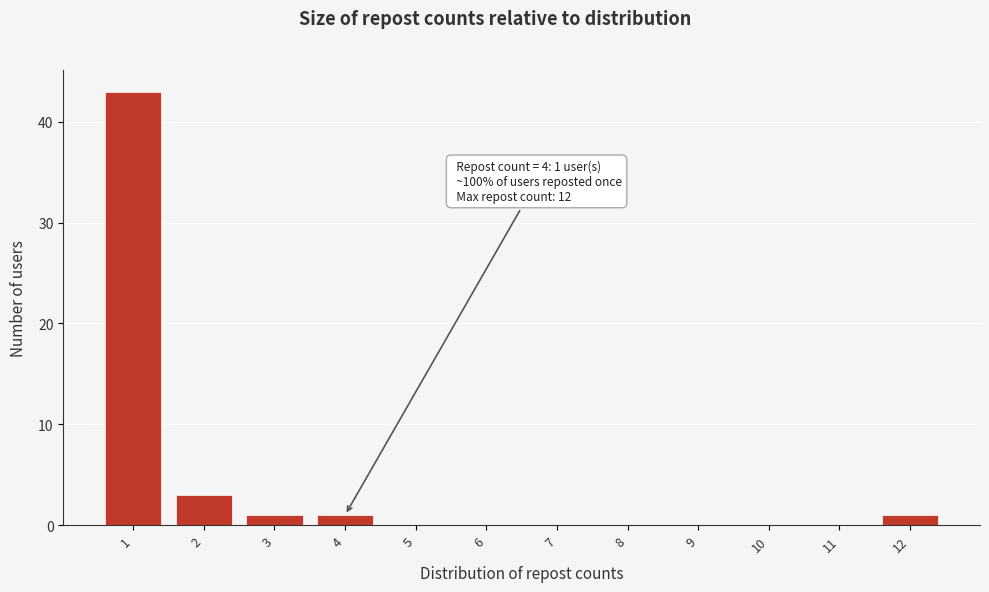

Which range on the x-axis has the tallest bar?

0.5 to 1.5